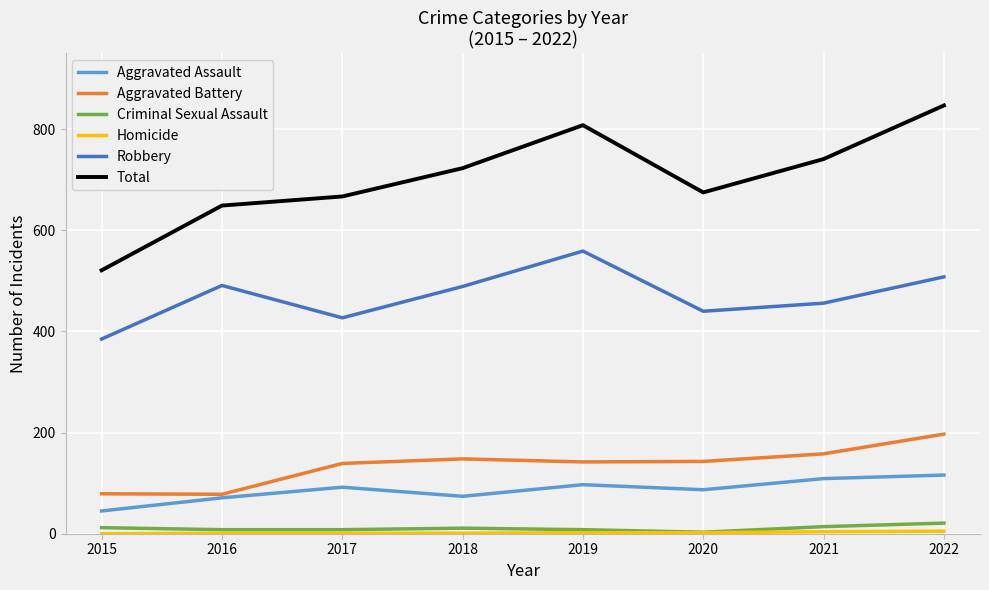

Which series changed the most between 2017 and 2021?

Total